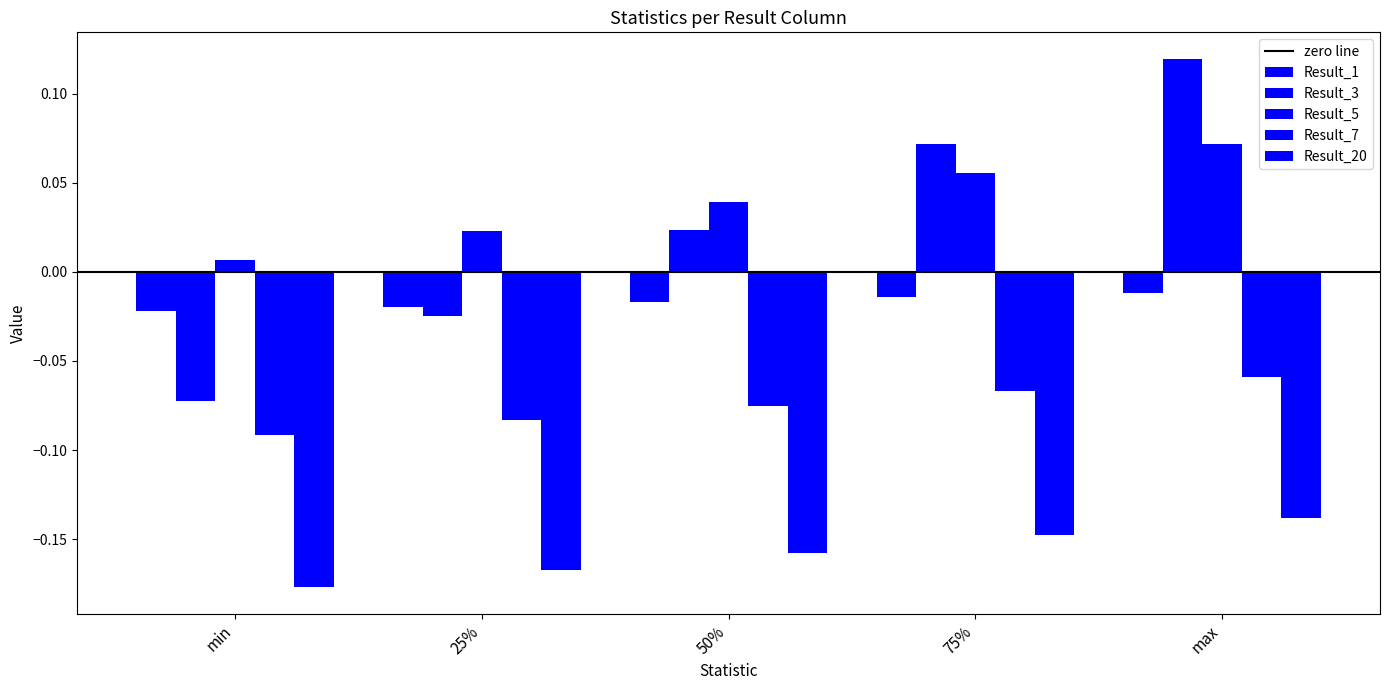

How many groups of bars are there?

5